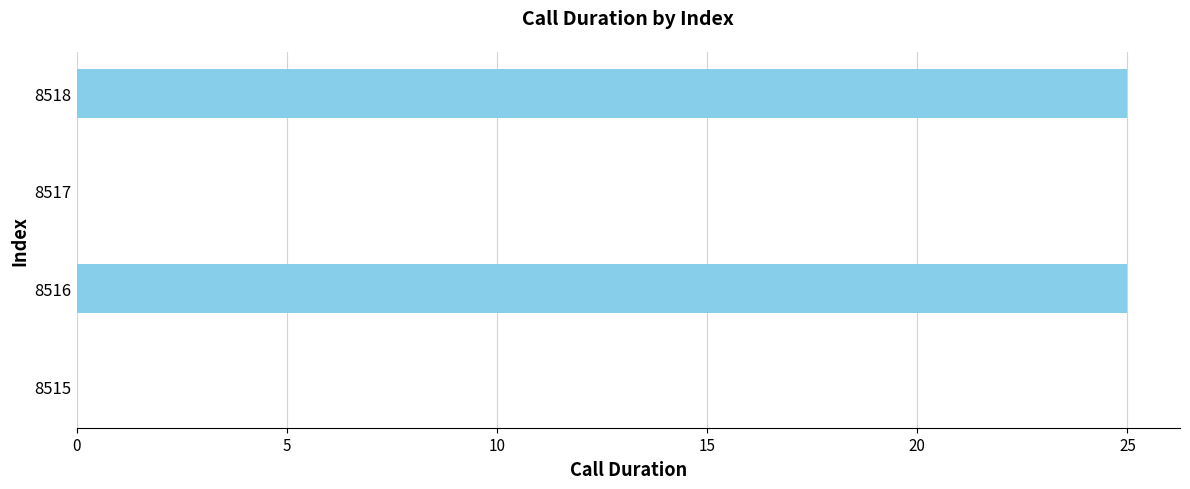

The value at 8517 is 14. True or false?

False